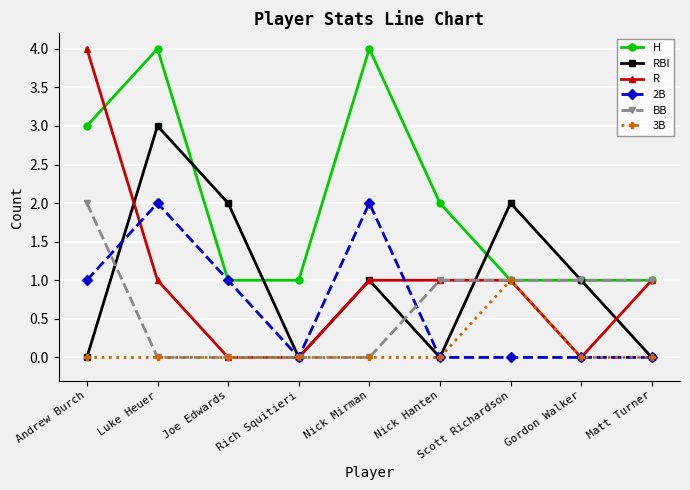

What is the label of the 2nd point from the left?

Luke Heuer